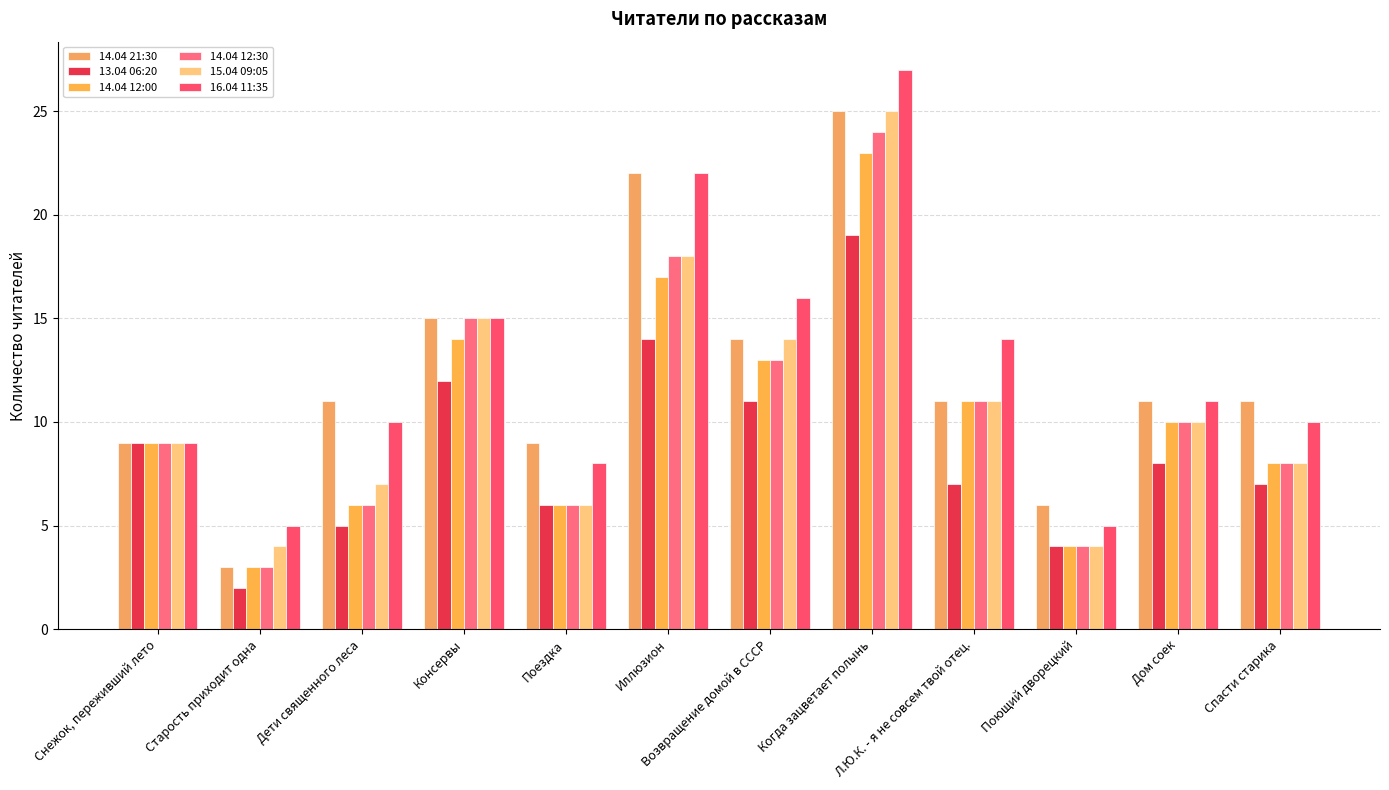

What is the sum of the 14.04 12:00 values at Дом соек and Дети священного леса?

16